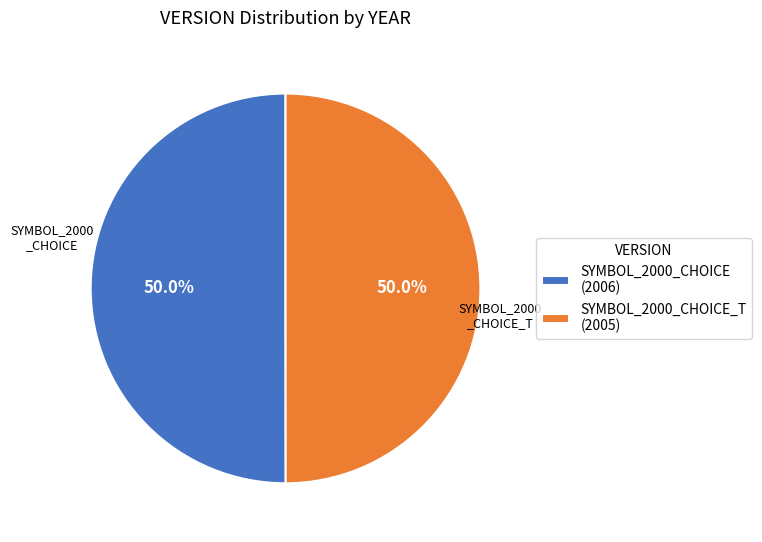

How many segments does this pie chart have?

2